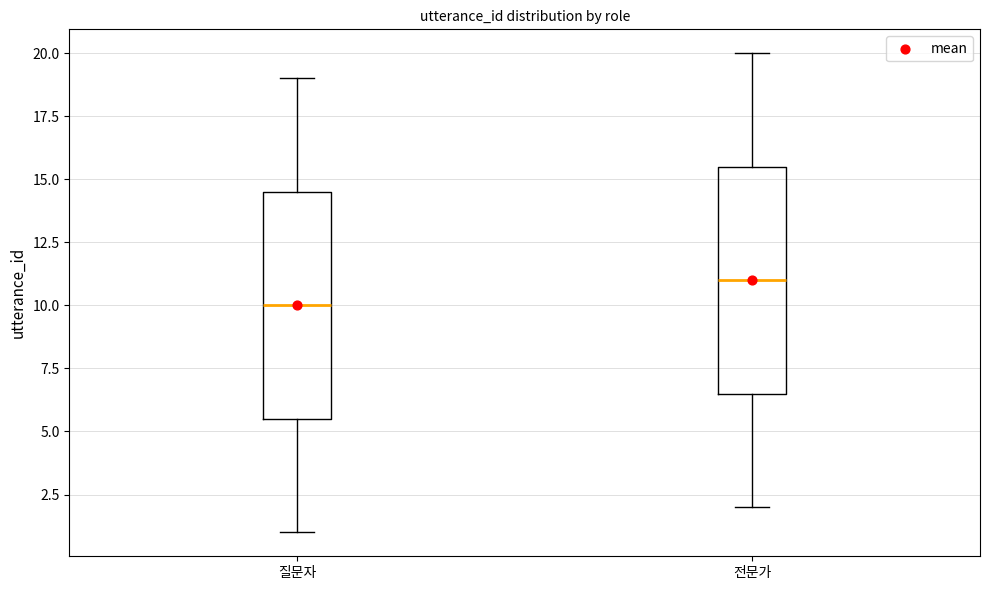

Reading left to right, read every box against the y-axis: the position of its median line, the range the box covers, and the ends of its whiskers. The values are not printed on the chart, so give them approximately, as read against the axis.

질문자: median 10.0, box 5.5 to 14.5, whiskers 1.0 to 19.0
전문가: median 11.0, box 6.5 to 15.5, whiskers 2.0 to 20.0